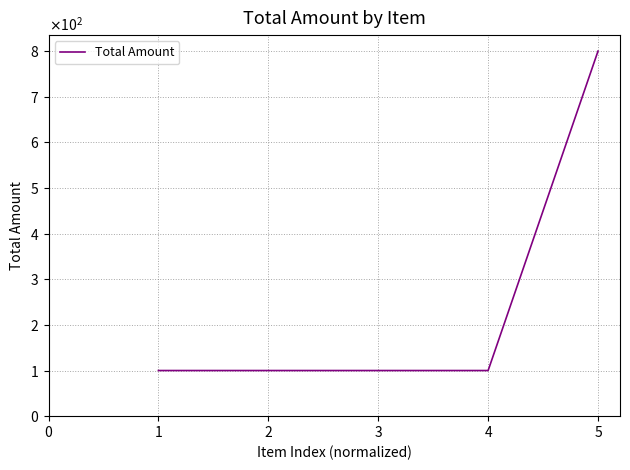

Between 4 and 2, which is larger?

4